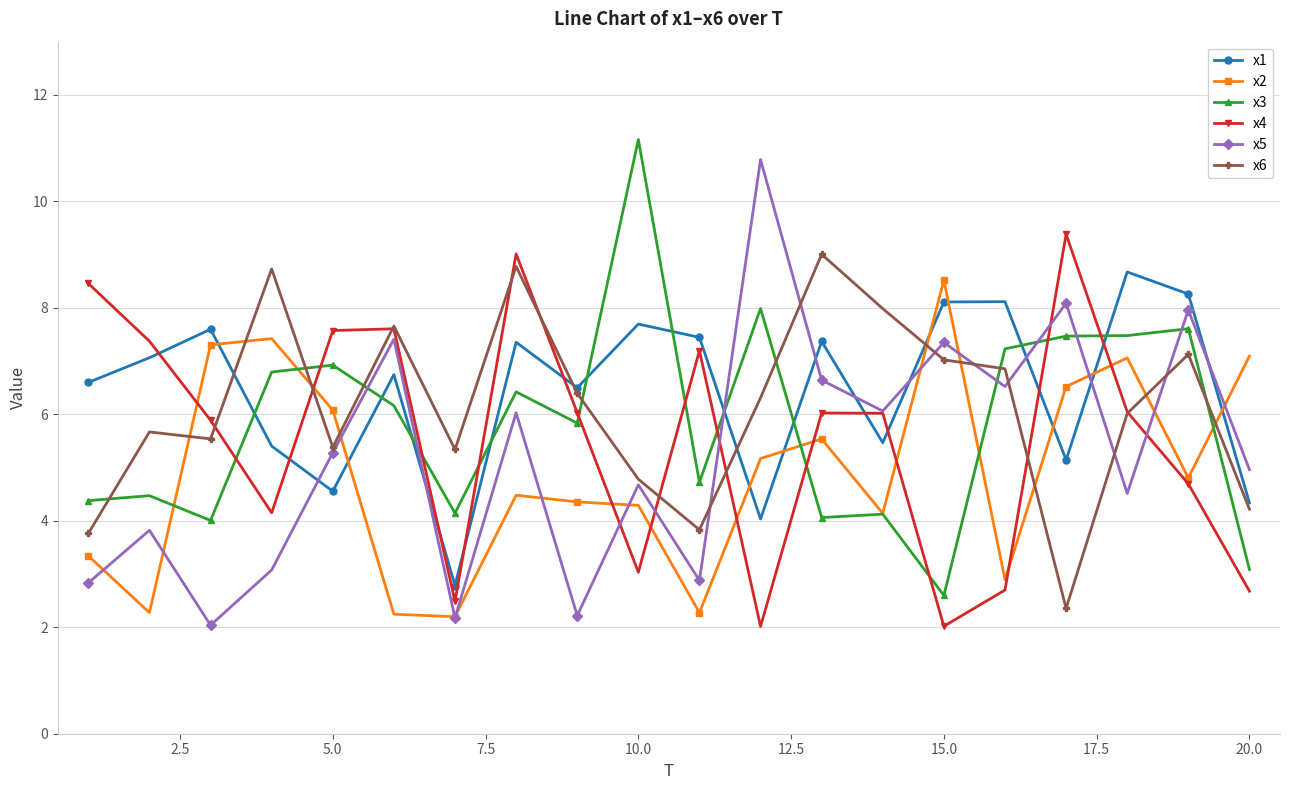

True or false: x6 has more than 1 interior local peaks.

True